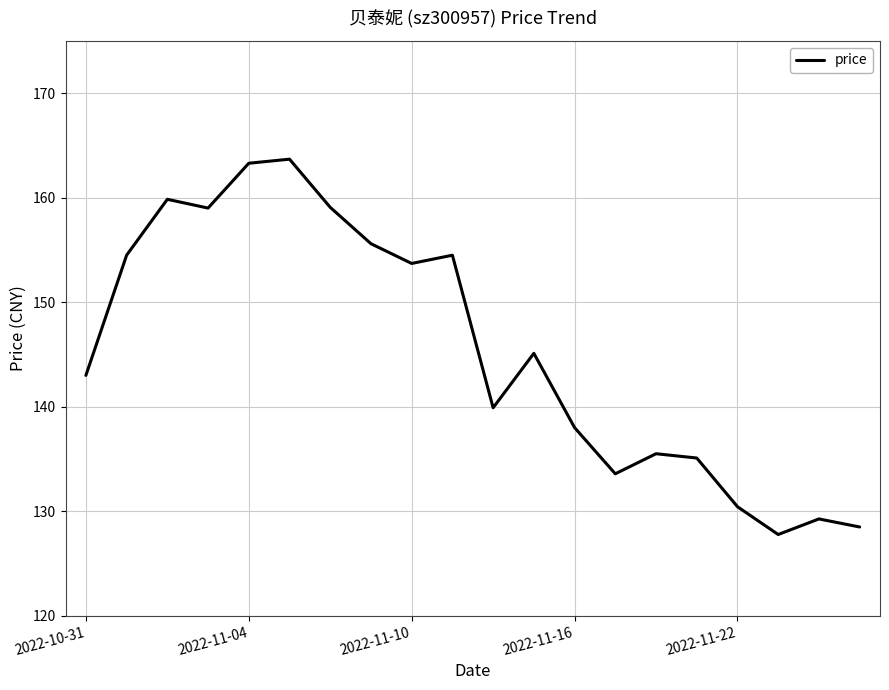

How many lines are shown in the chart?

1